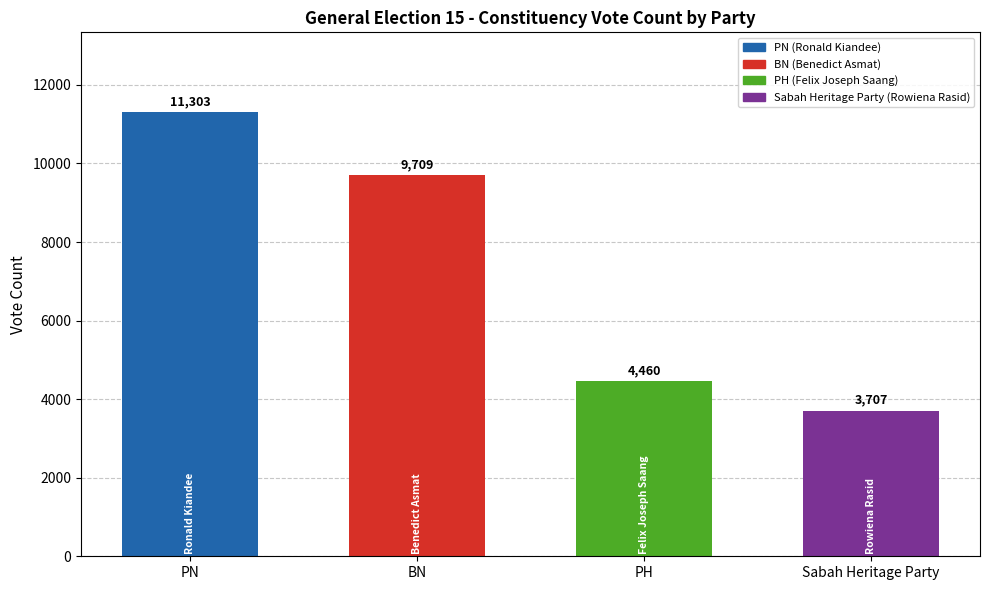

The chart shows a value of 9709 at BN. True or false?

True